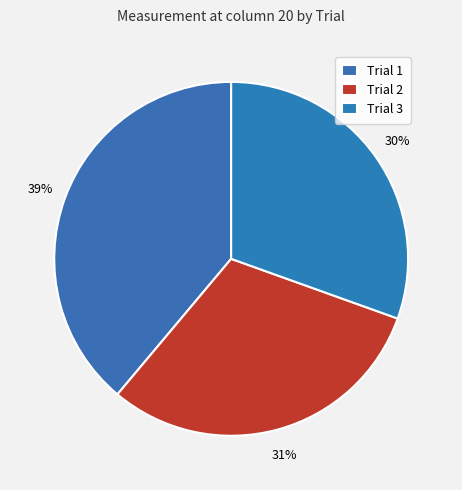

Rank the categories by value from highest to lowest.

Trial 1, Trial 2, Trial 3